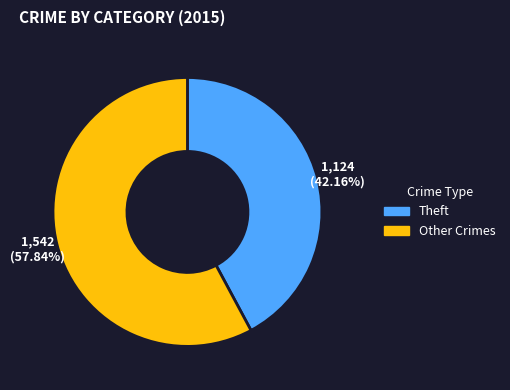

To the nearest percent, what is the difference between the largest and smallest slice percentages?

16%